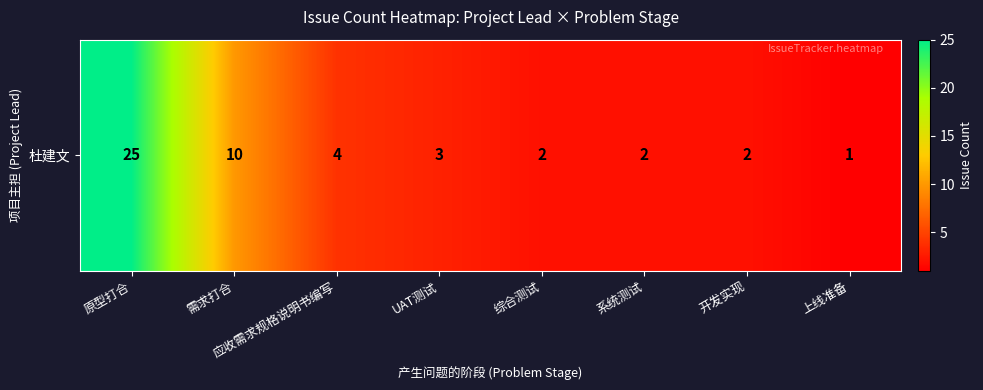

What is the maximum value shown in the chart?

25